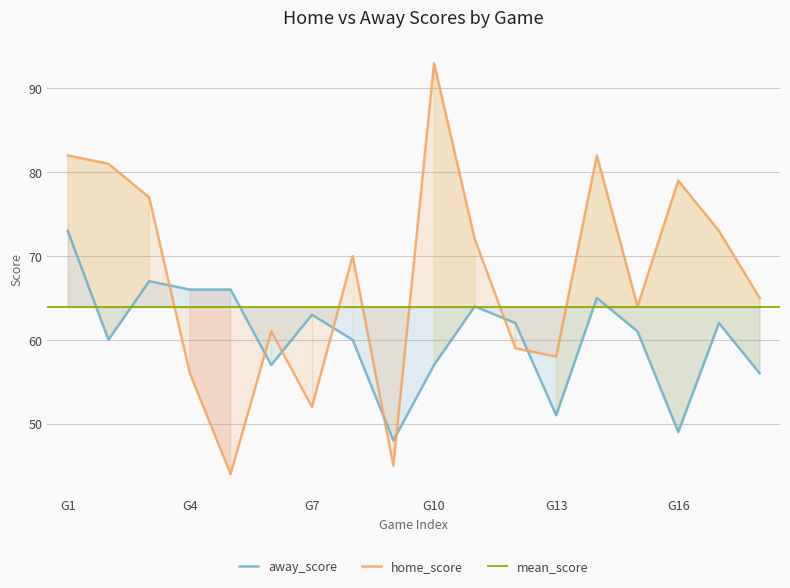

The value of away_score at G4 is 89. True or false?

False